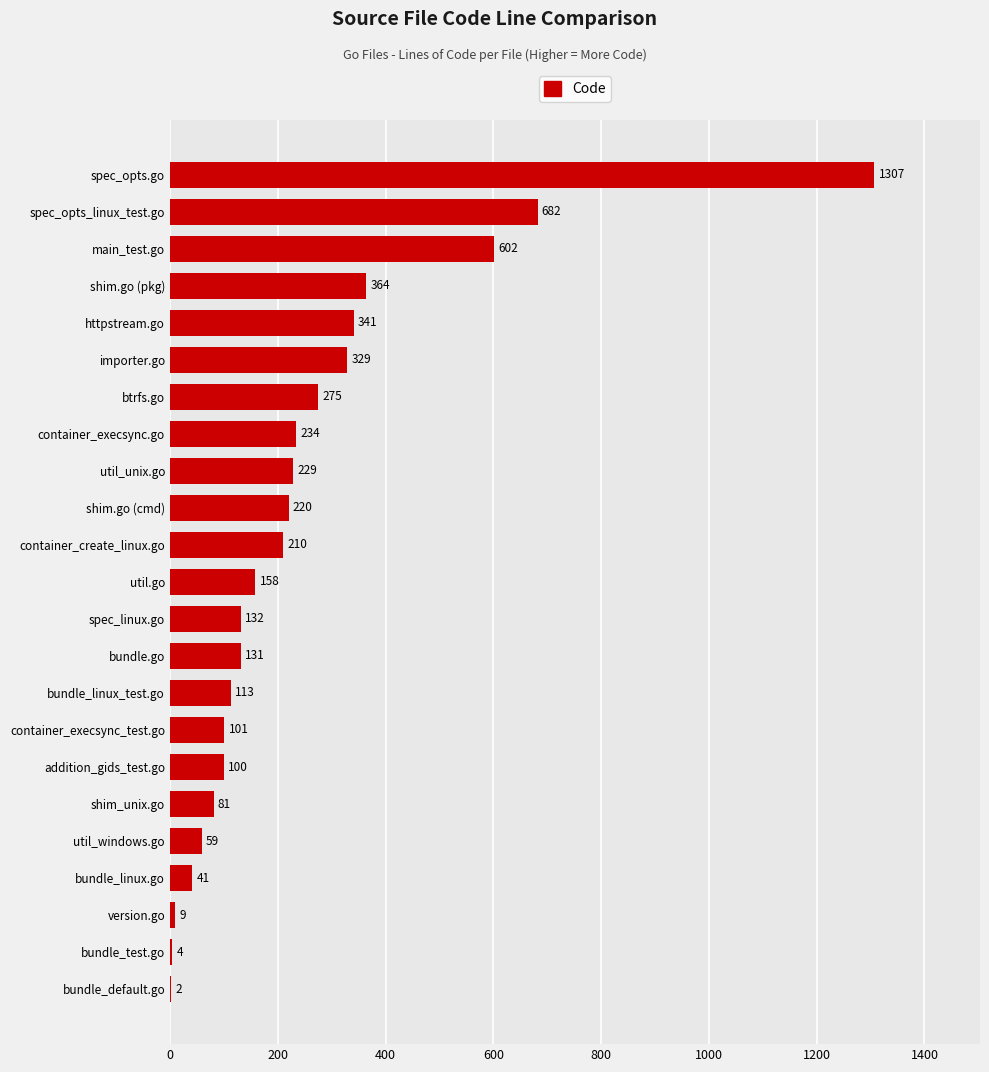

The value at util_unix.go is 229. True or false?

True